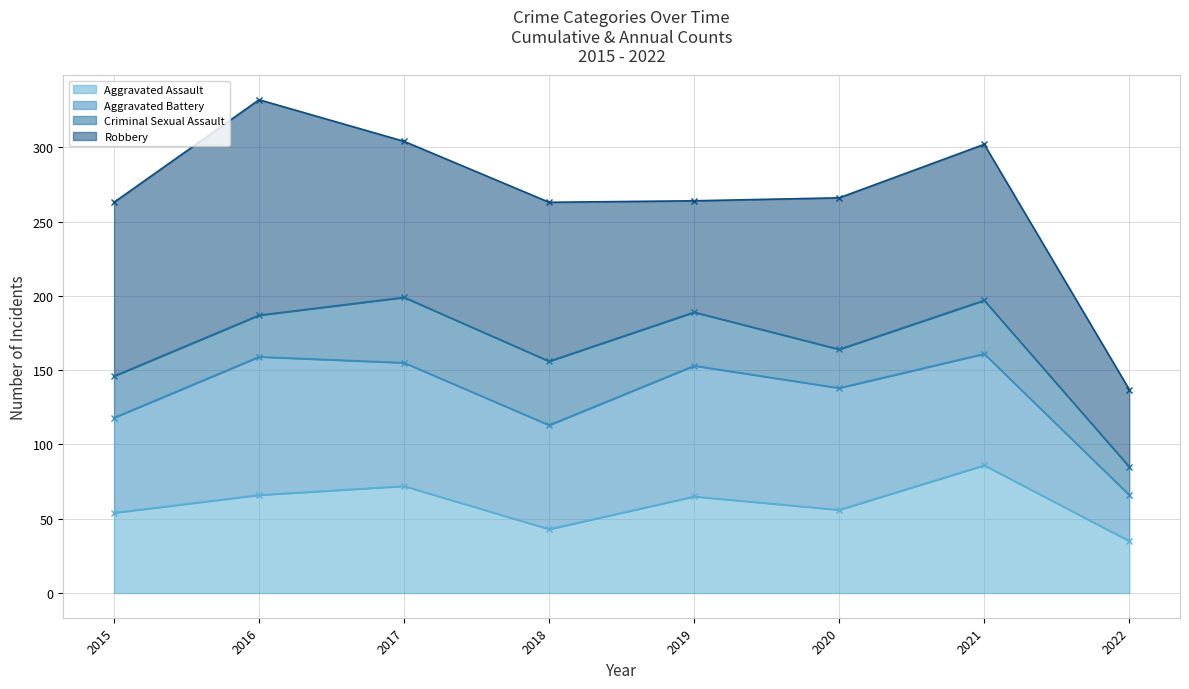

True or false: Aggravated Battery (line) has more than 2 interior local peaks.

True